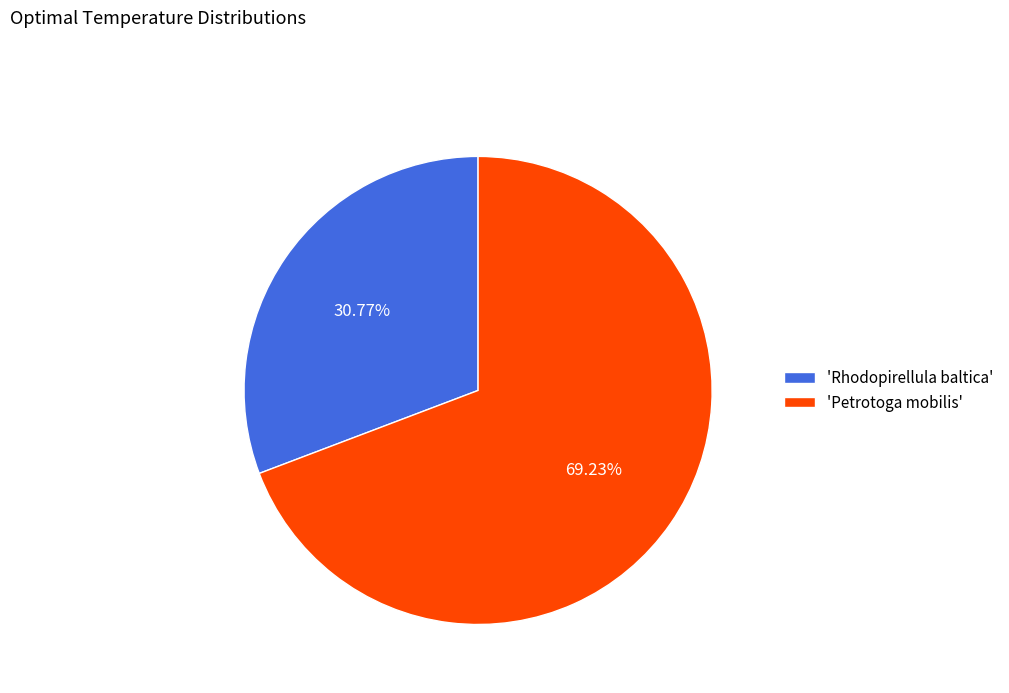

Approximately how many times larger is the value at 'Rhodopirellula baltica' compared to 'Petrotoga mobilis'?

0.4